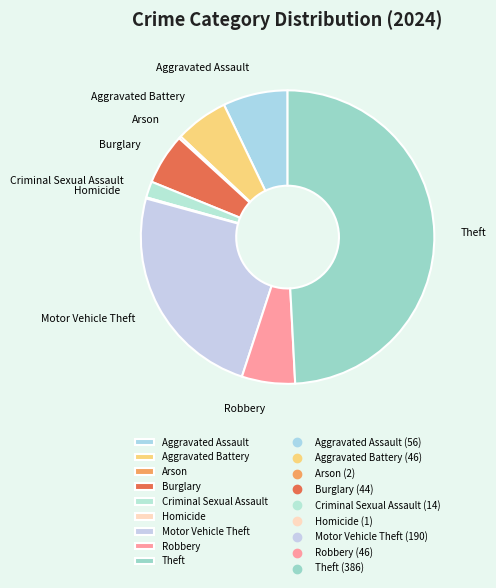

What is the ratio of the value at Motor Vehicle Theft to the value at Robbery?

4.1